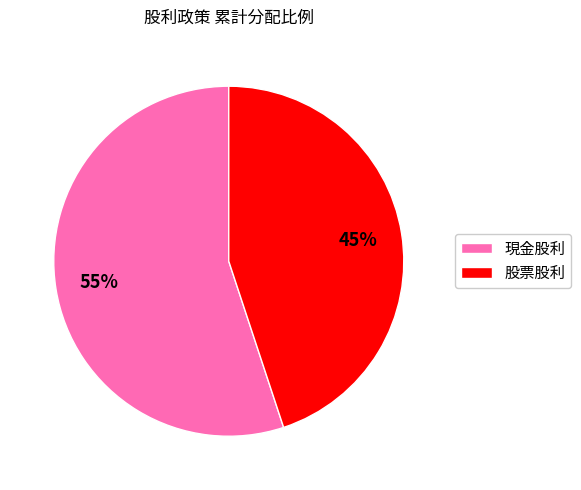

To the nearest percent, what is the combined percentage of 現金股利 and 股票股利?

100%